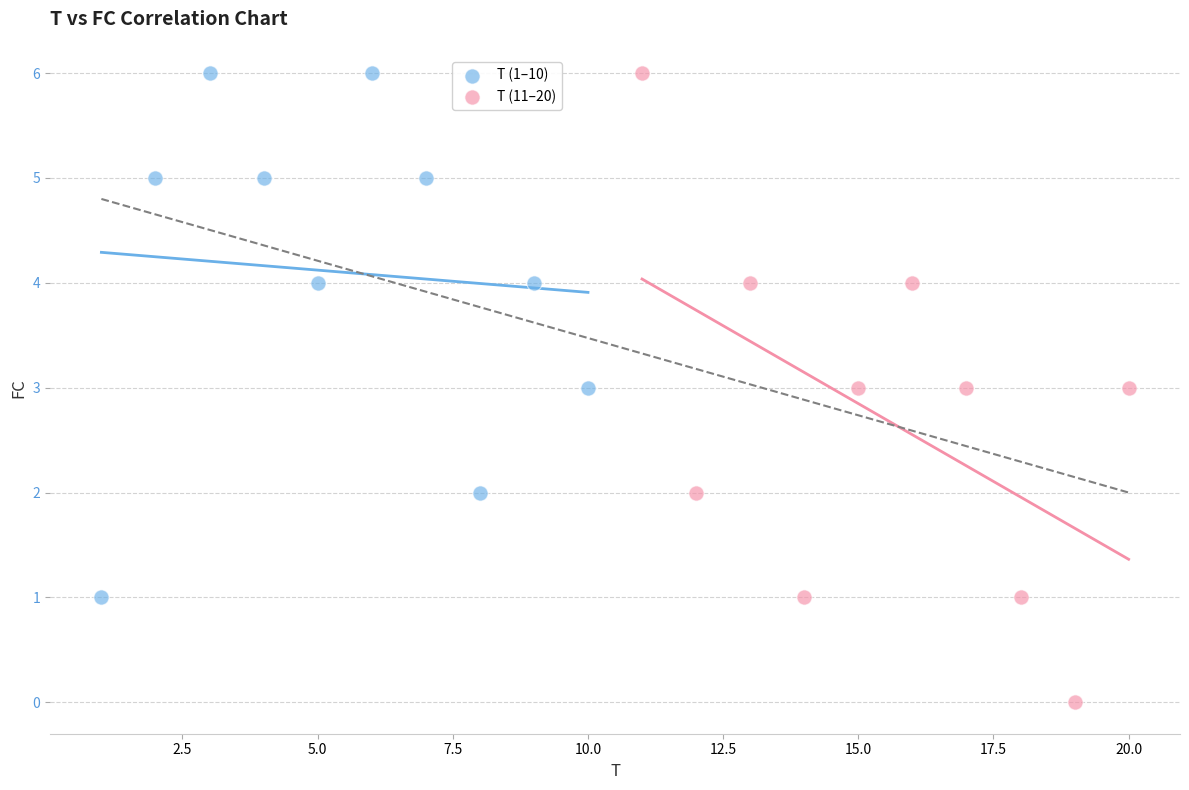

Which series has the largest Y range (max minus min)?

T (11–20)